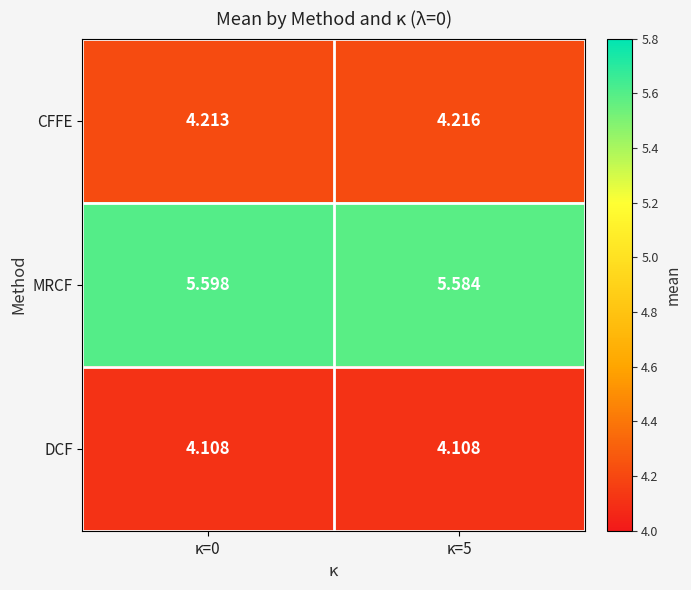

Which series has the largest range (max minus min)?

MRCF